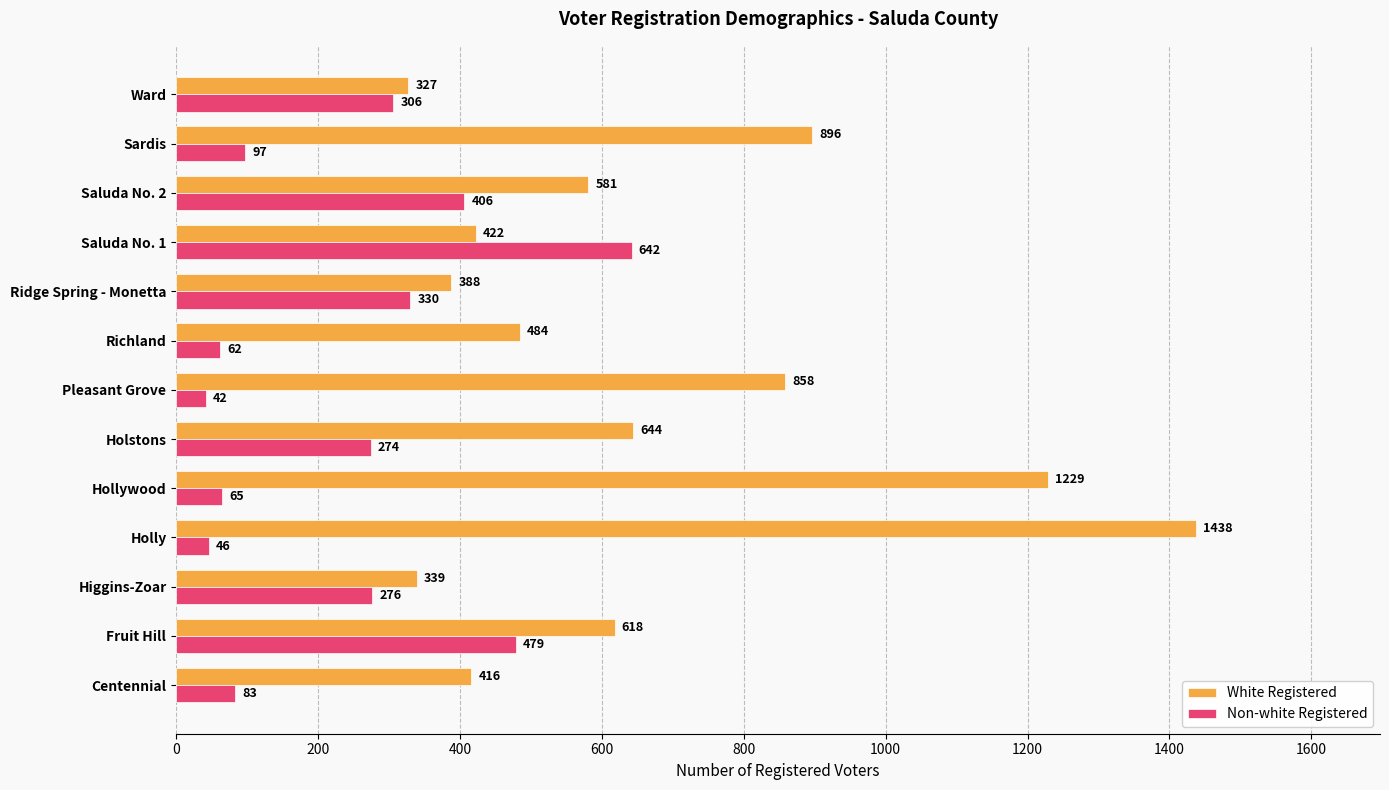

Between Centennial and Holly, which series saw the biggest shift?

White Registered